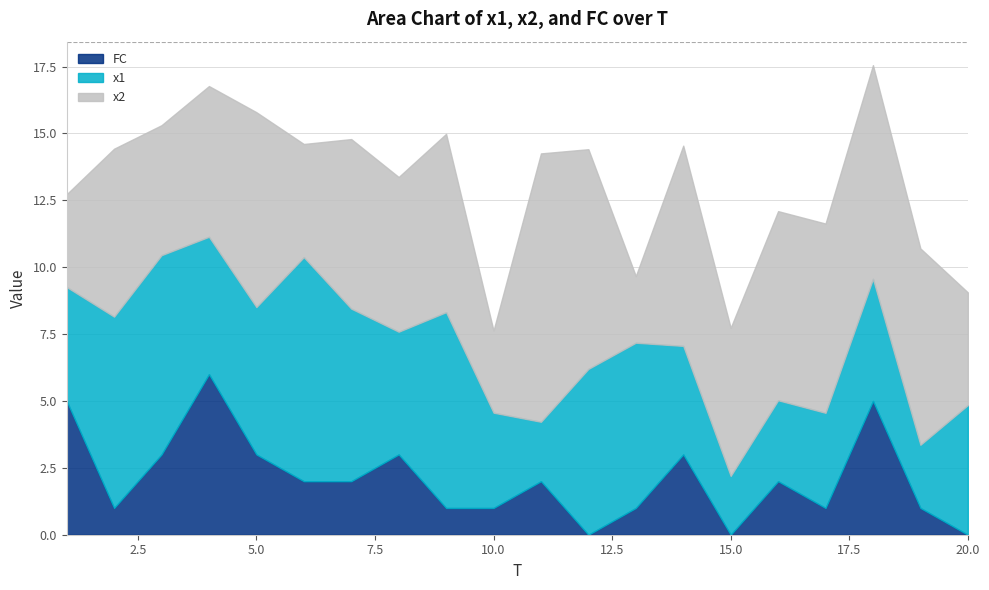

What is the sum of all FC values?

42.0